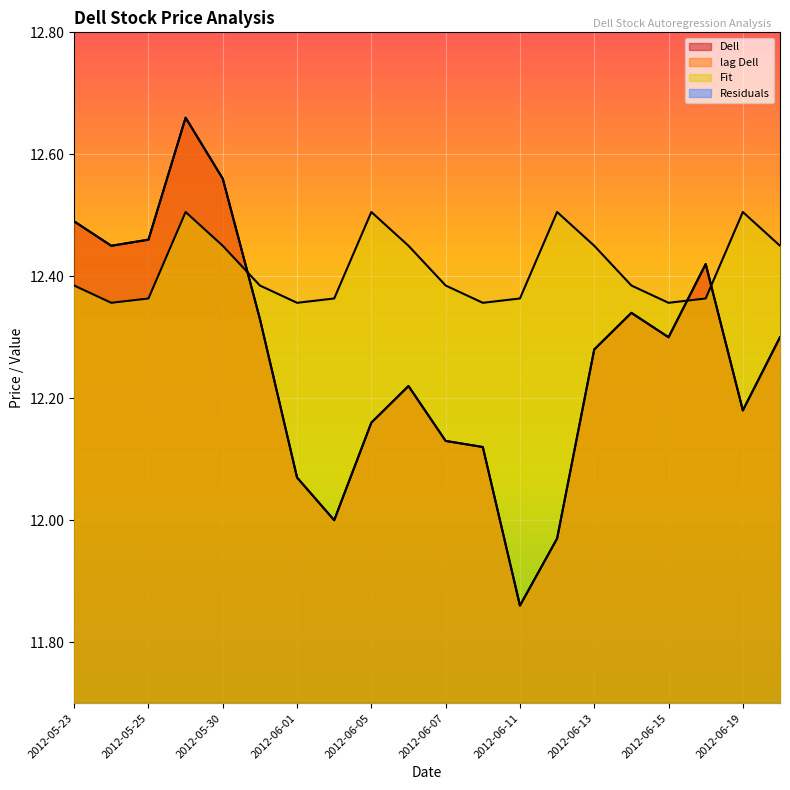

Reading left to right, extract all data points from this chart.

Dell: 2012-05-23=12.5	2012-05-24=12.4	2012-05-25=12.5	2012-05-29=12.7	2012-05-30=12.6	2012-05-31=12.3	2012-06-01=12.1	2012-06-04=12.0	2012-06-05=12.2	2012-06-06=12.2	2012-06-07=12.1	2012-06-08=12.1	2012-06-11=11.9	2012-06-12=12.0	2012-06-13=12.3	2012-06-14=12.3	2012-06-15=12.3	2012-06-18=12.4	2012-06-19=12.2	2012-06-20=12.3
lag Dell: 2012-05-23=12.5	2012-05-24=12.4	2012-05-25=12.5	2012-05-29=12.7	2012-05-30=12.6	2012-05-31=12.3	2012-06-01=12.1	2012-06-04=12.0	2012-06-05=12.2	2012-06-06=12.2	2012-06-07=12.1	2012-06-08=12.1	2012-06-11=11.9	2012-06-12=12.0	2012-06-13=12.3	2012-06-14=12.3	2012-06-15=12.3	2012-06-18=12.4	2012-06-19=12.2	2012-06-20=12.3
Fit: 2012-05-23=12.4	2012-05-24=12.4	2012-05-25=12.4	2012-05-29=12.5	2012-05-30=12.4	2012-05-31=12.4	2012-06-01=12.4	2012-06-04=12.4	2012-06-05=12.5	2012-06-06=12.4	2012-06-07=12.4	2012-06-08=12.4	2012-06-11=12.4	2012-06-12=12.5	2012-06-13=12.4	2012-06-14=12.4	2012-06-15=12.4	2012-06-18=12.4	2012-06-19=12.5	2012-06-20=12.4
Residuals: 2012-05-23=0.1	2012-05-24=0.1	2012-05-25=0.3	2012-05-29=0.1	2012-05-30=0.1	2012-05-31=0.1	2012-06-01=0.3	2012-06-04=0.1	2012-06-05=0.1	2012-06-06=0.1	2012-06-07=0.3	2012-06-08=0.1	2012-06-11=0.1	2012-06-12=0.1	2012-06-13=0.3	2012-06-14=0.1	2012-06-15=0.1	2012-06-18=0.1	2012-06-19=0.3	2012-06-20=0.1